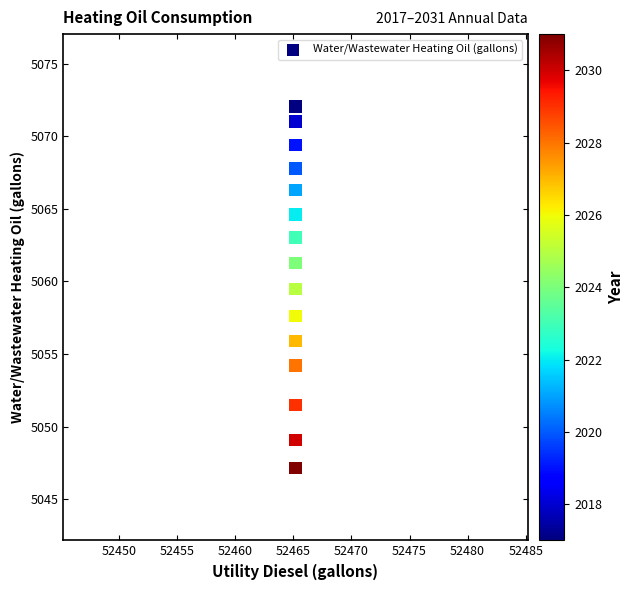

What Y value in the scatter plot is closest to 5059?

5059.5